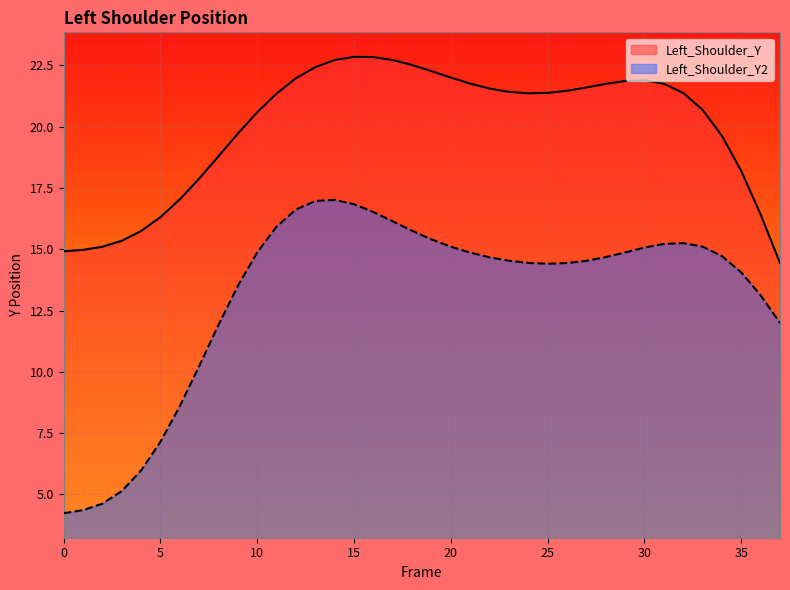

Reading left to right, what are all the values shown in this chart?

Left_Shoulder_Y: 0=14.9	1=15.0	2=15.1	3=15.3	4=15.7	5=16.3	6=17.0	7=17.9	8=18.8	9=19.7	10=20.6	11=21.4	12=22.0	13=22.4	14=22.7	15=22.8	16=22.8	17=22.7	18=22.5	19=22.3	20=22.0	21=21.8	22=21.6	23=21.4	24=21.4	25=21.4	26=21.5	27=21.6	28=21.7	29=21.9	30=21.9	31=21.8	32=21.4	33=20.7	34=19.6	35=18.2	36=16.4	37=14.4
Left_Shoulder_Y2: 0=4.2	1=4.4	2=4.6	3=5.1	4=6.0	5=7.1	6=8.6	7=10.2	8=11.9	9=13.5	10=14.9	11=15.9	12=16.6	13=17.0	14=17.0	15=16.8	16=16.5	17=16.1	18=15.8	19=15.4	20=15.1	21=14.9	22=14.7	23=14.5	24=14.4	25=14.4	26=14.4	27=14.5	28=14.7	29=14.9	30=15.1	31=15.2	32=15.3	33=15.1	34=14.7	35=14.1	36=13.1	37=12.0